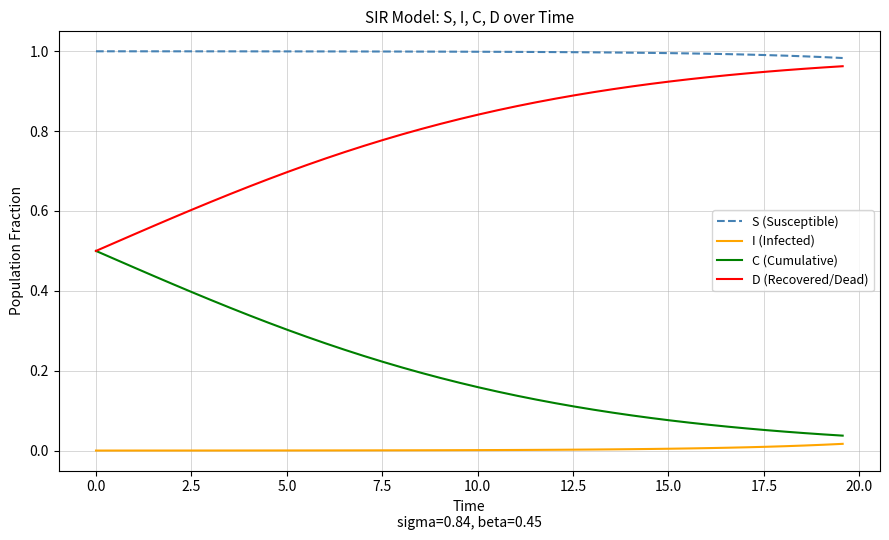

True or false: C (Cumulative) and S (Susceptible) cross at least once.

False